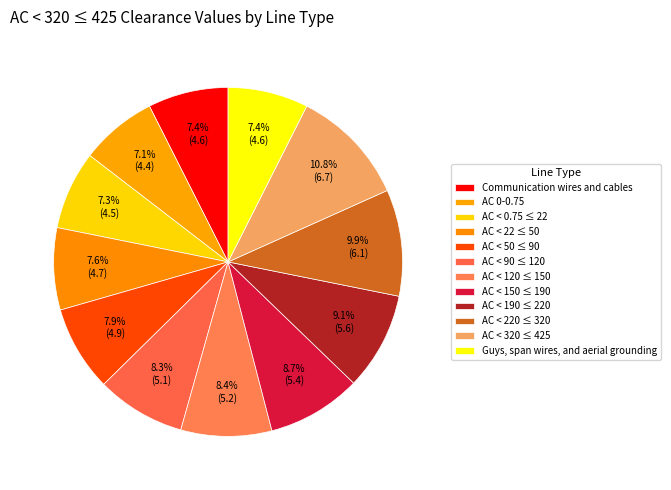

Which category has the biggest portion of the pie?

AC < 320 ≤ 425